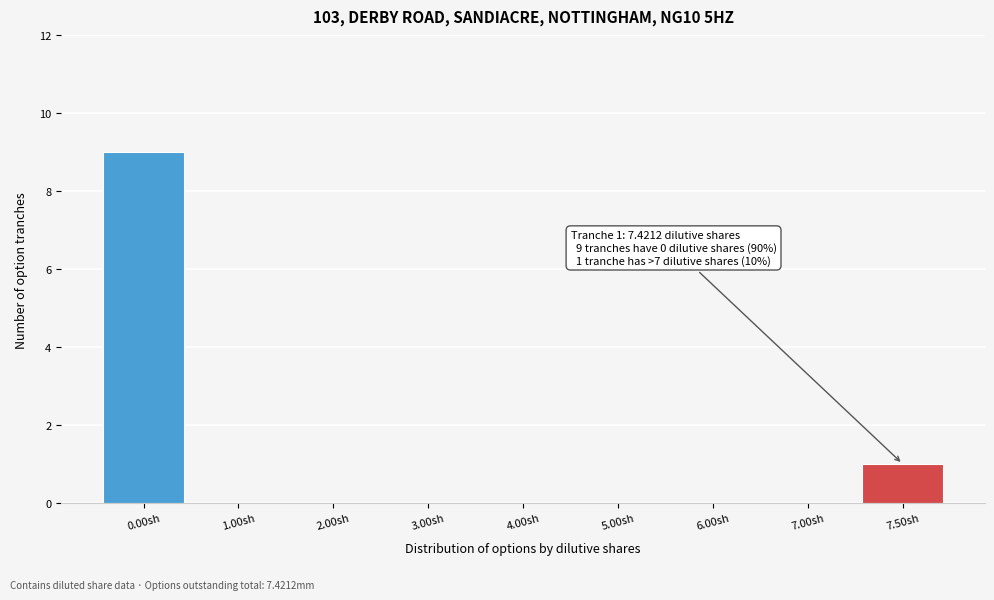

Reading right to left, what are all the values shown in this chart?

7.50sh=1	7.00sh=0	6.00sh=0	5.00sh=0	4.00sh=0	3.00sh=0	2.00sh=0	1.00sh=0	0.00sh=9